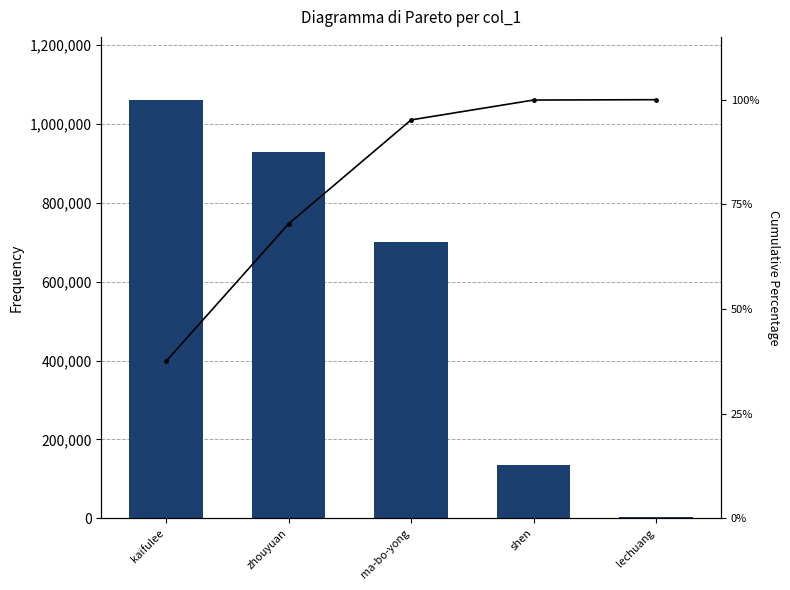

List the series in order of their peak value, highest first.

col_1, Cumulative %